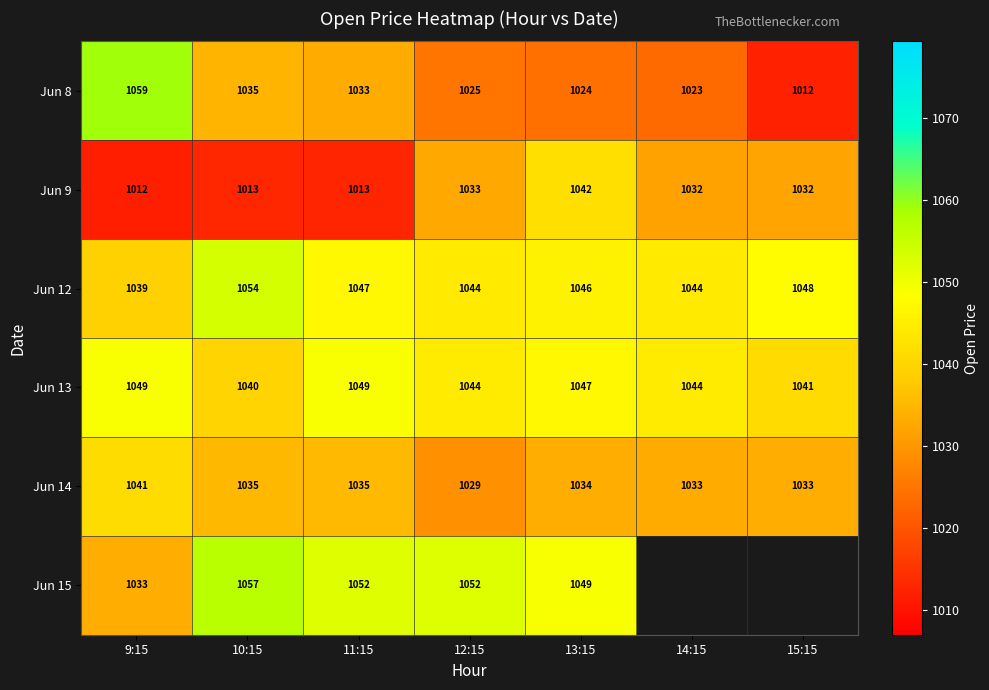

Is the value of Jun 9 at 15:15 greater than the value of Jun 8 at 9:15?

No